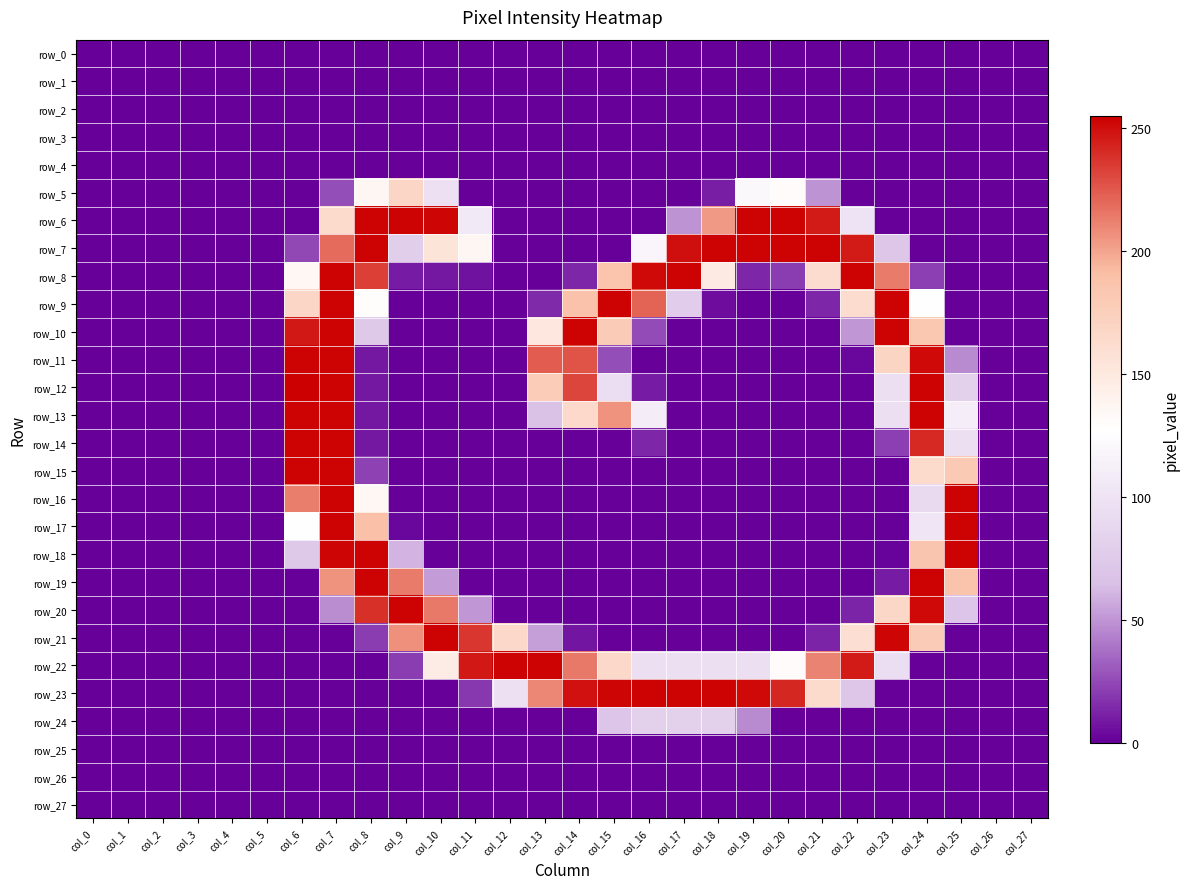

Where is row_5 nearest to the value 84?

col_10